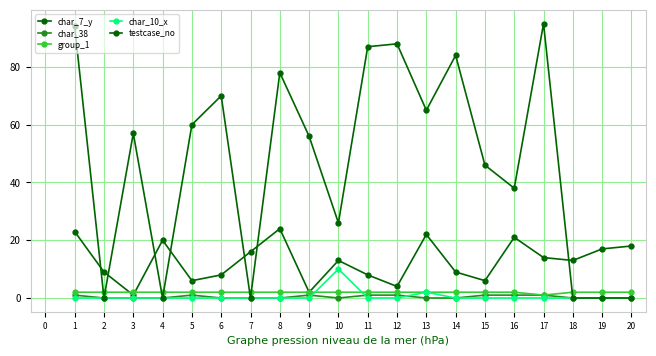

How many distinct data groups are displayed?

5